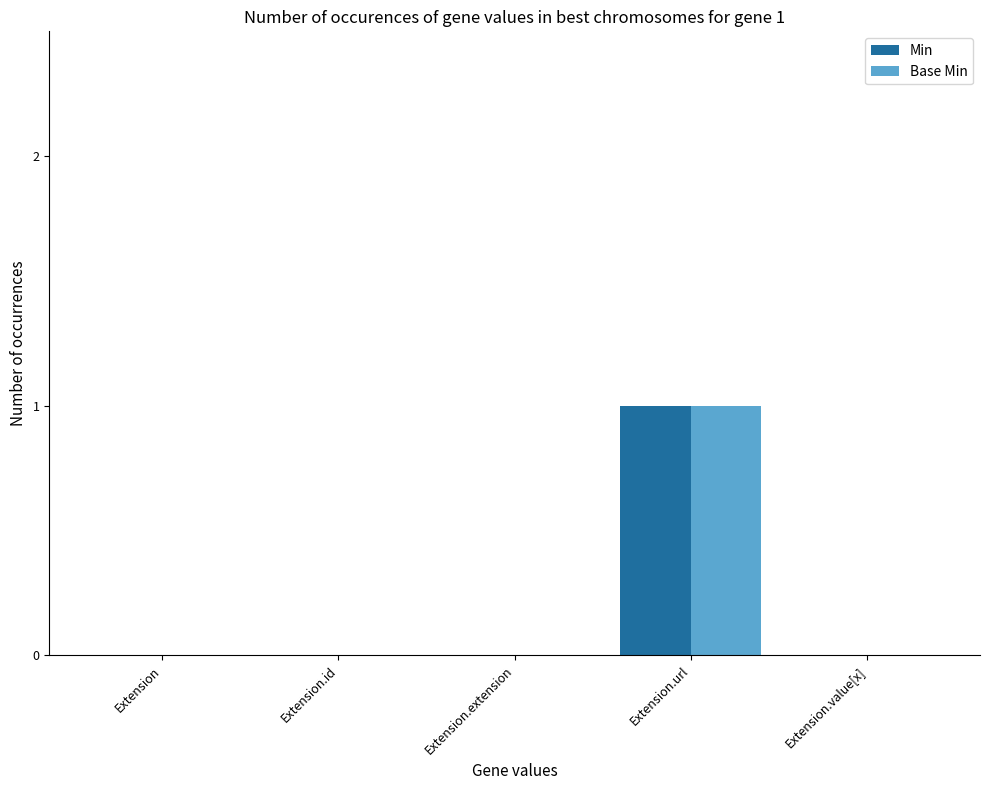

What is the difference between the Min values at Extension.url and Extension.value[x]?

1